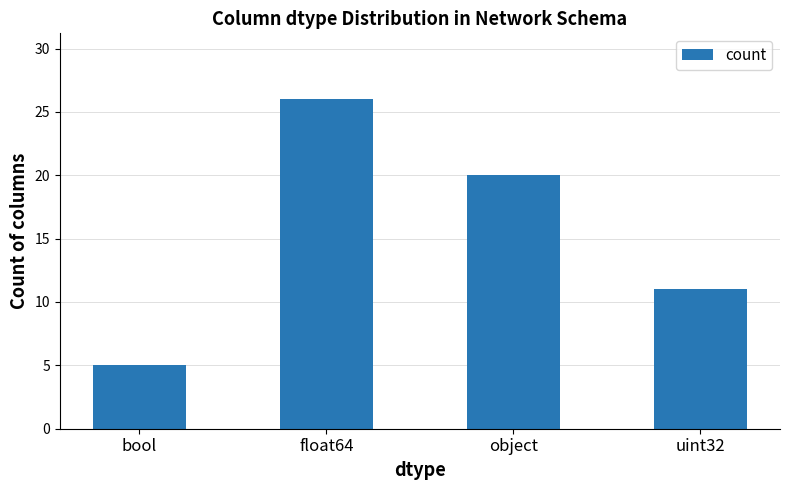

Between bool and object, which is larger?

object